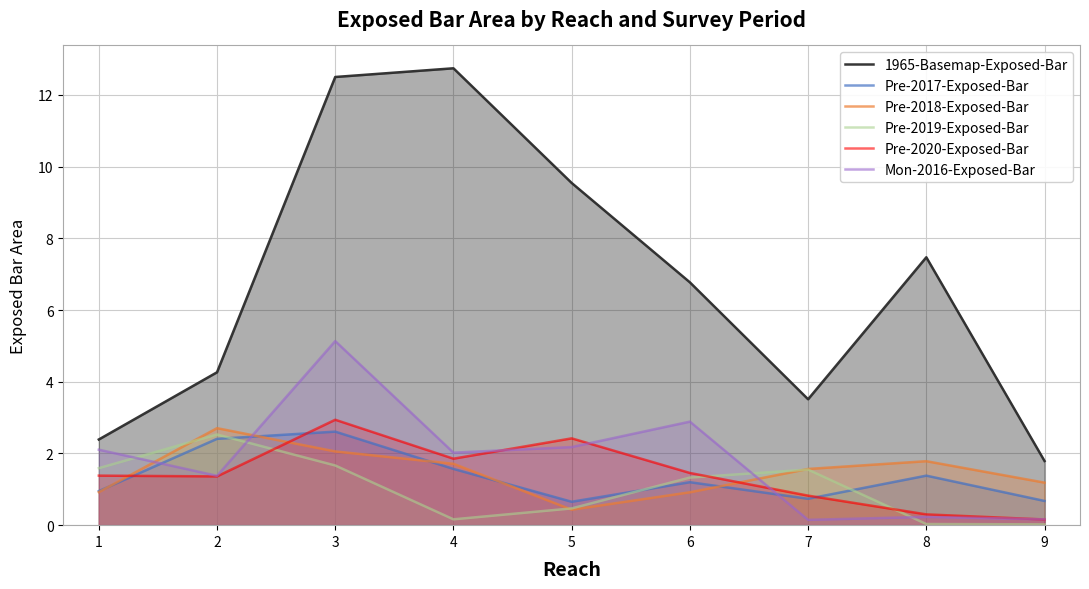

At which label does Pre-2019-Exposed-Bar reach its peak?

2